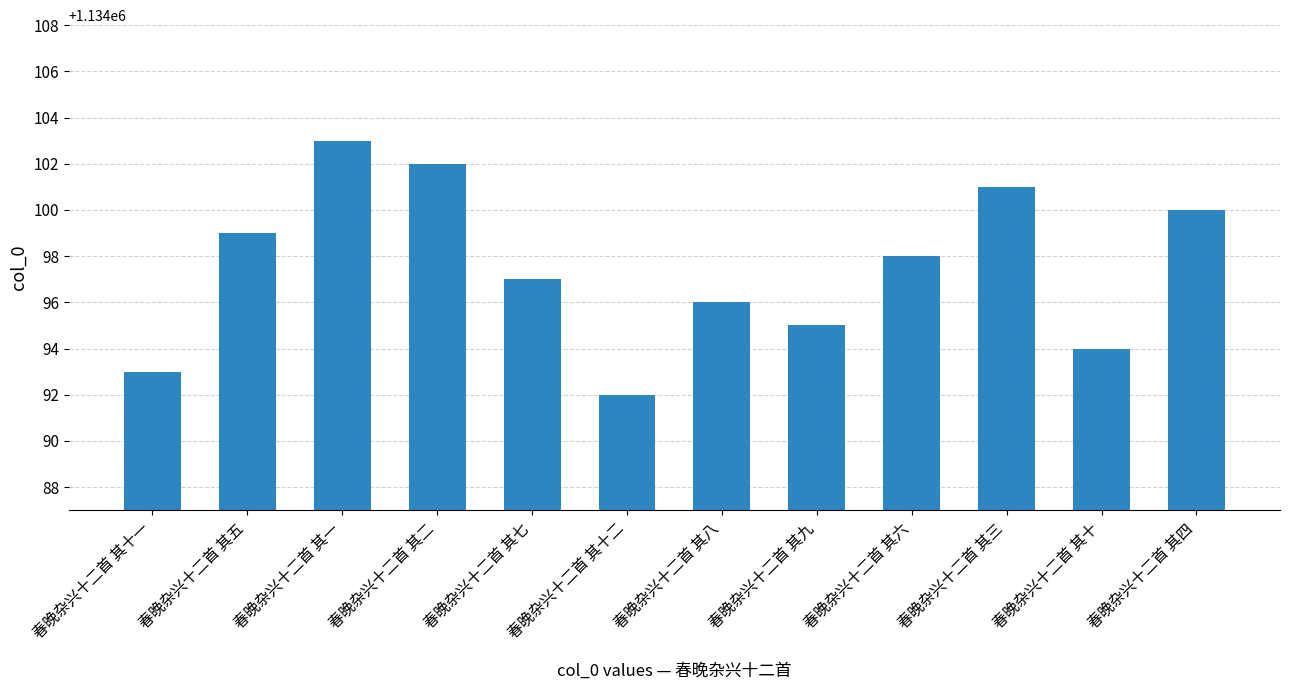

What is the difference between the maximum and second lowest values?

10